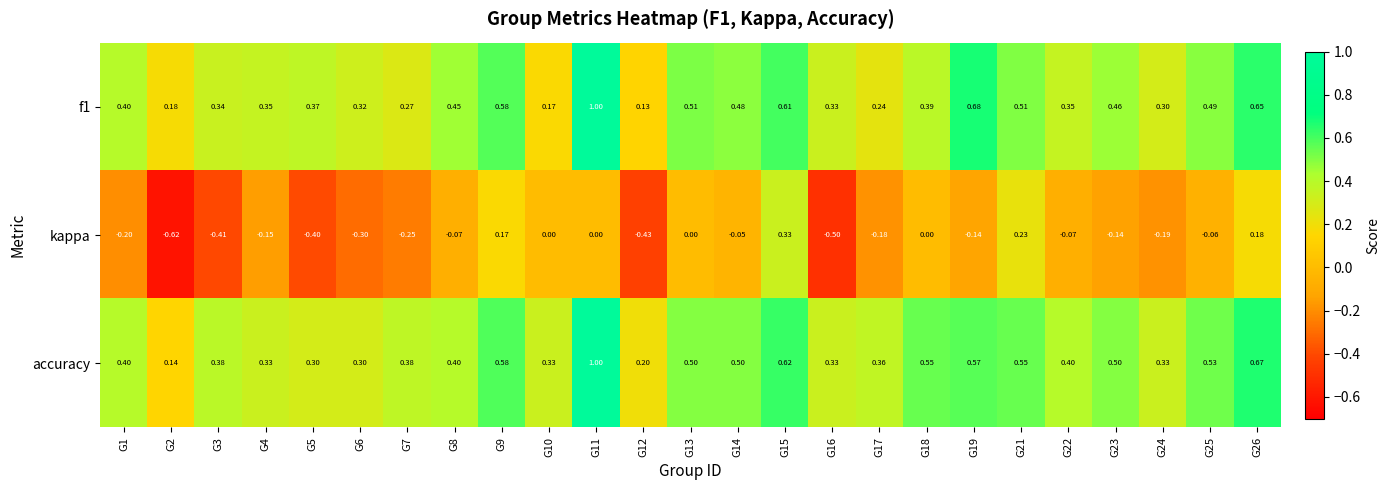

Which series has the largest total across all categories?

accuracy